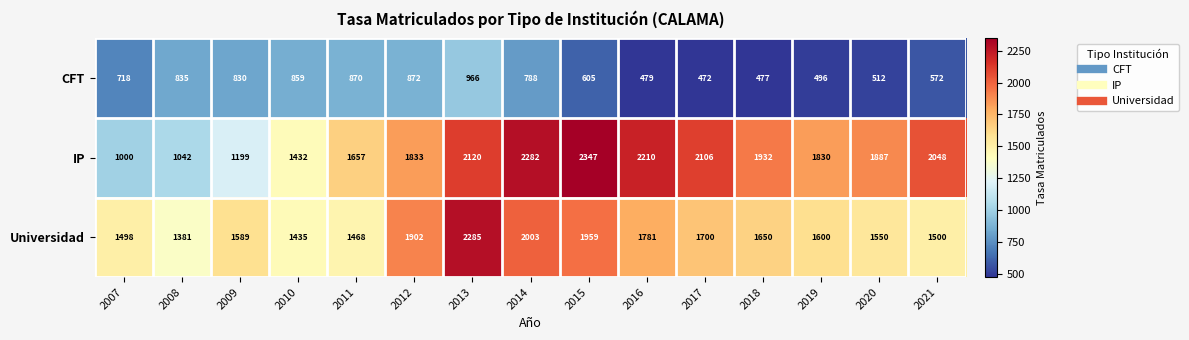

Which series has the largest total across all categories?

IP